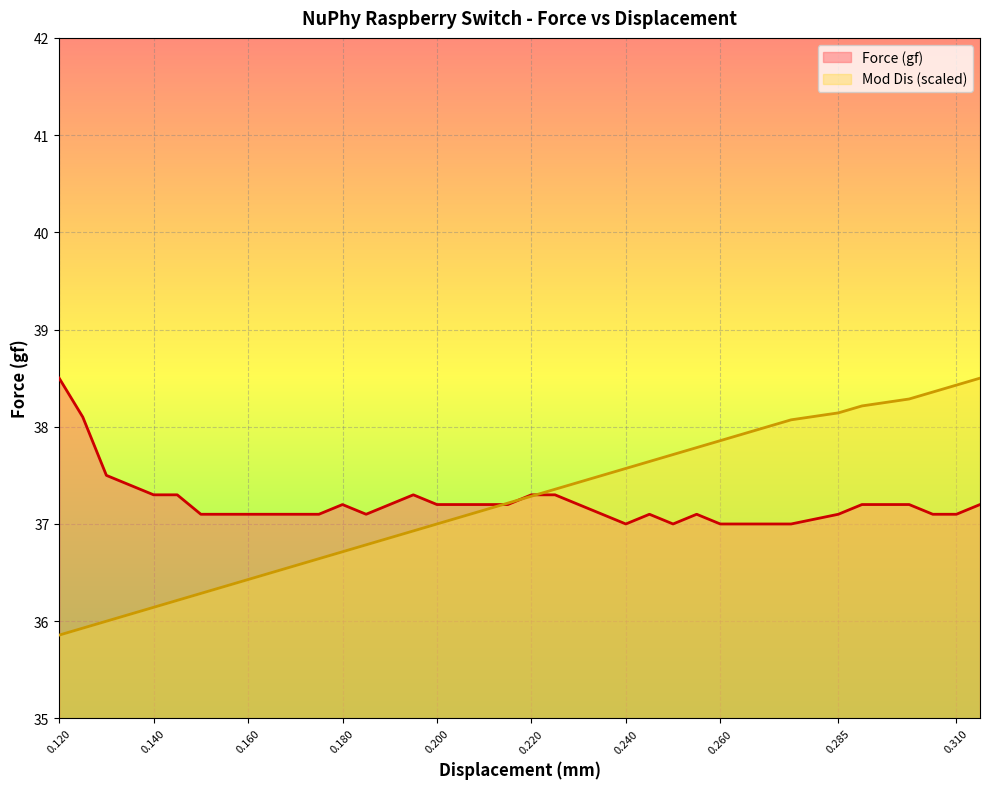

List the labels in order of Force (gf) value, largest first.

0.12, 0.125, 0.13, 0.135, 0.14, 0.145, 0.195, 0.22, 0.225, 0.18, 0.19, 0.2, 0.205, 0.21, 0.215, 0.23, 0.29, 0.3, 0.315, 0.15, 0.155, 0.16, 0.165, 0.17, 0.175, 0.185, 0.235, 0.245, 0.255, 0.285, 0.305, 0.31, 0.24, 0.25, 0.26, 0.265, 0.27, 0.275